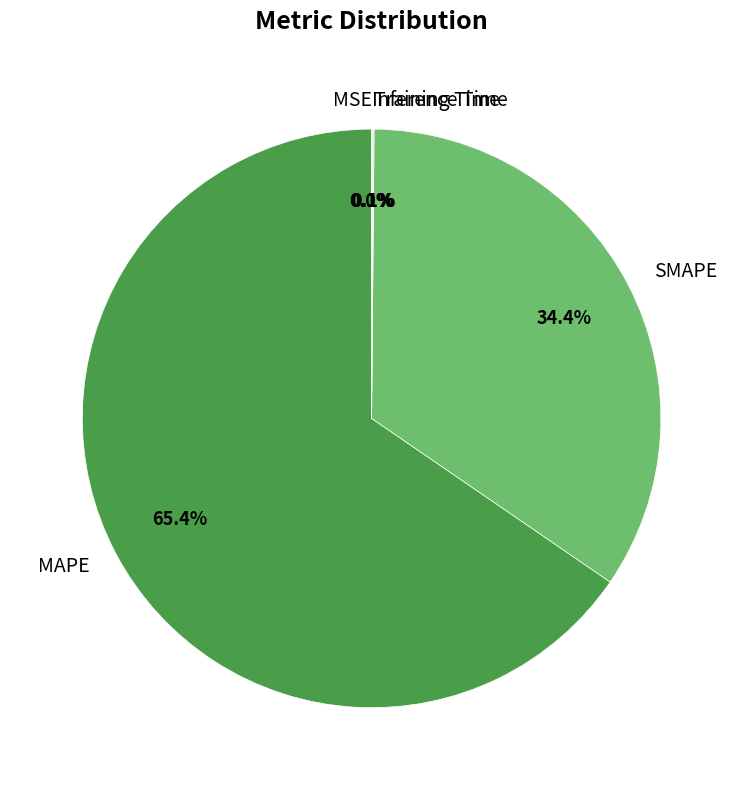

Which category has the biggest portion of the pie?

MAPE